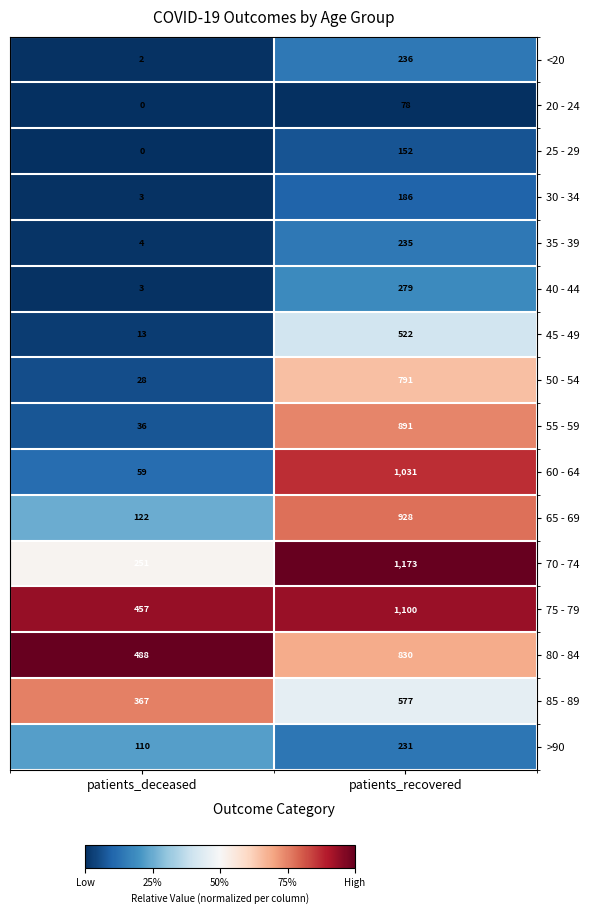

Between patients_deceased and patients_recovered, which series saw the biggest shift?

60 - 64